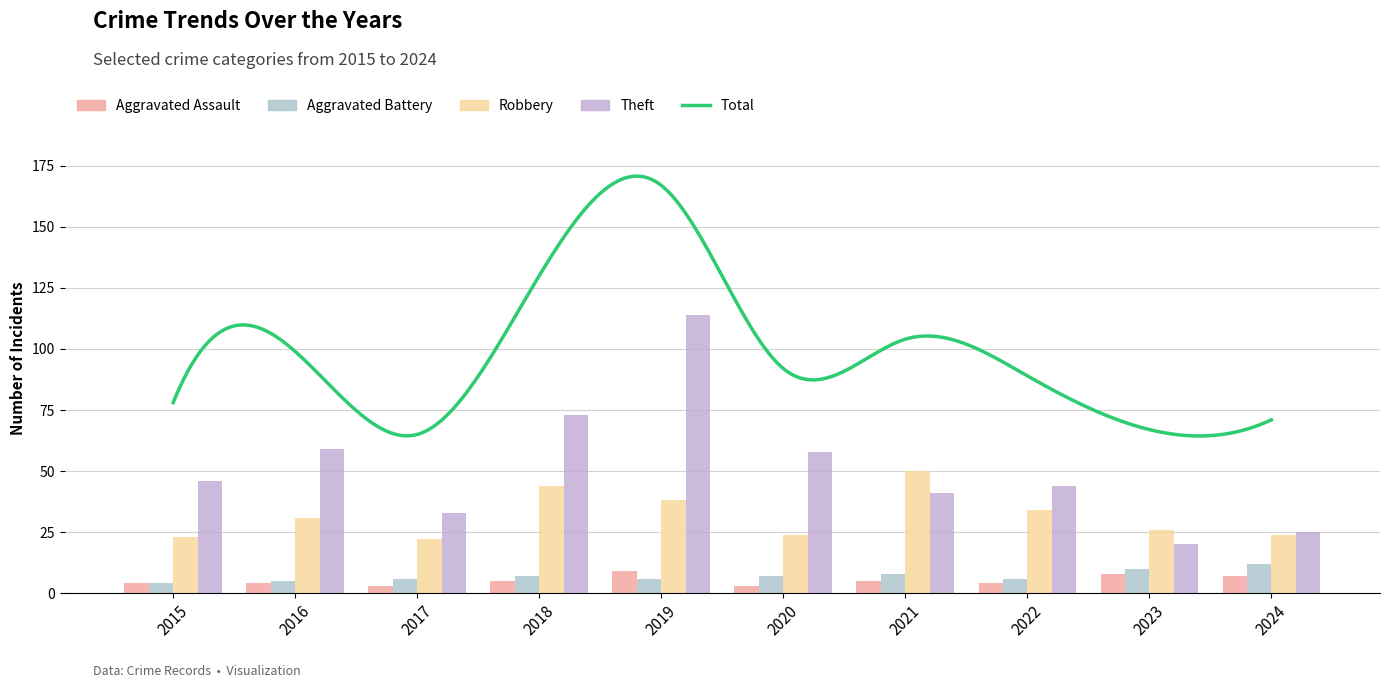

At how many categories does at least one series exceed 13?

10